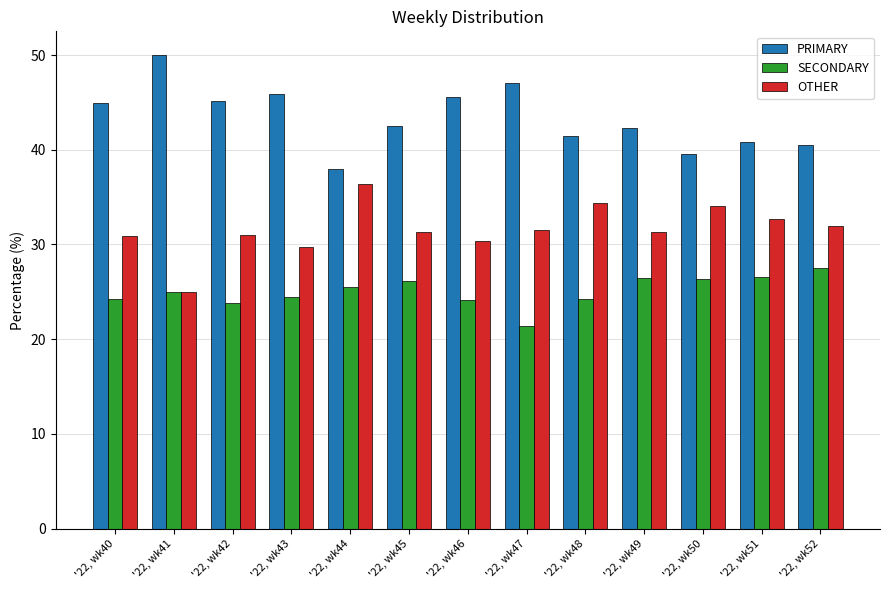

What is the average value of the OTHER series?

31.6